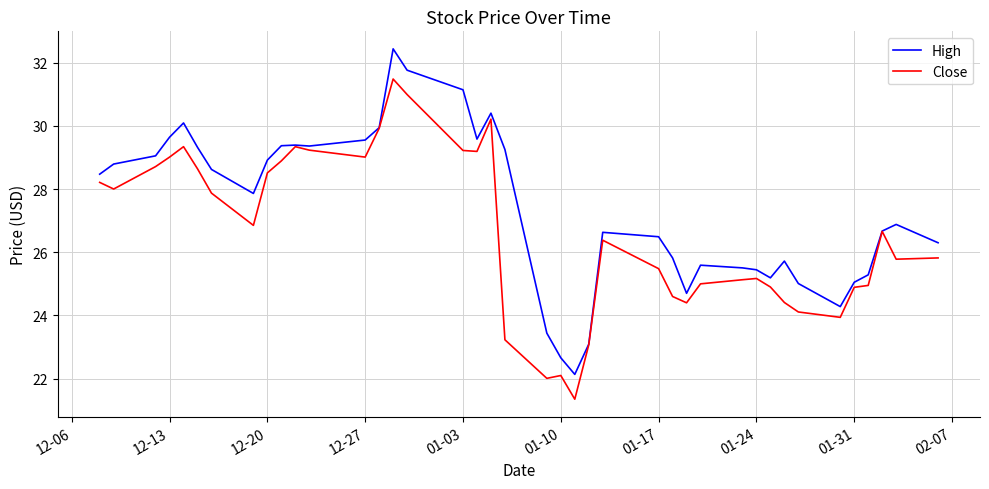

What is the highest value of the High series?

32.4